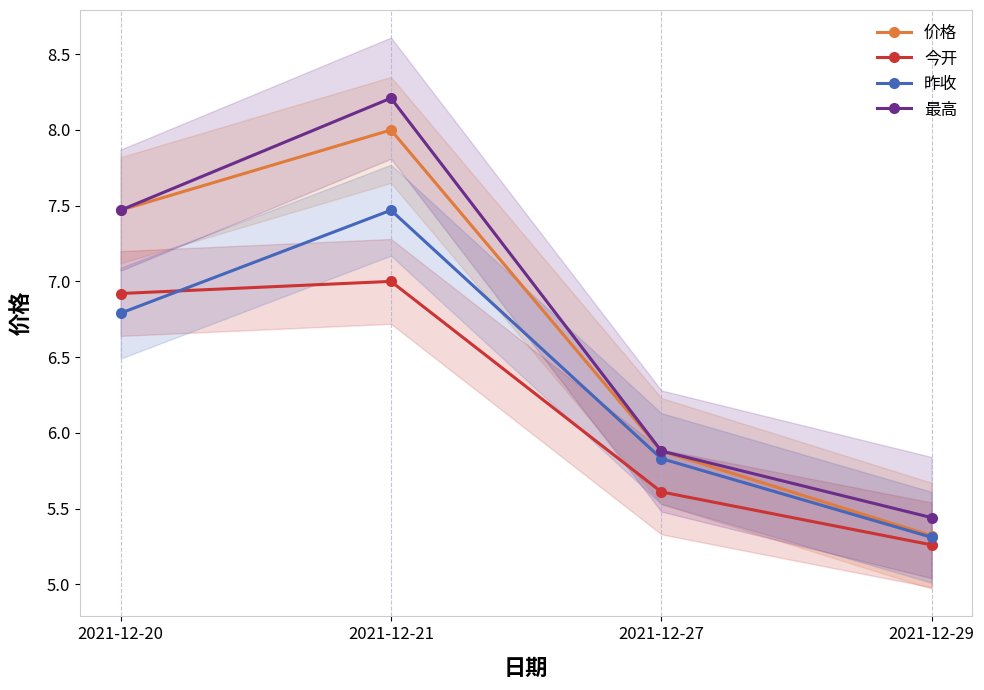

What is the value of the 今开 point at the 1st from the left?

6.9